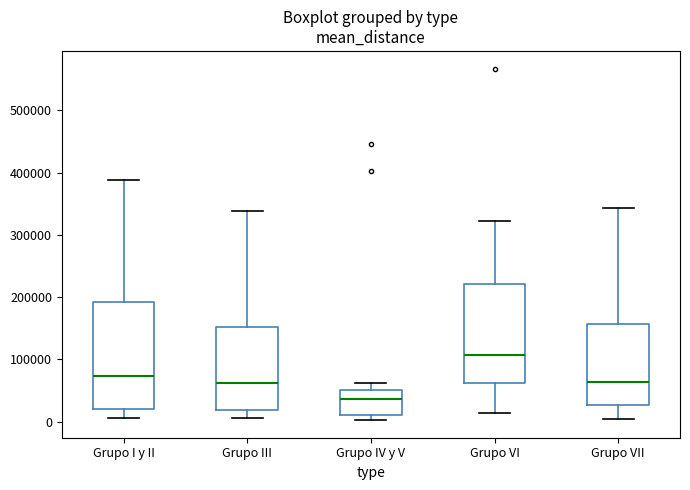

Which box is the tallest, from its lower edge to its upper edge?

Grupo I y II